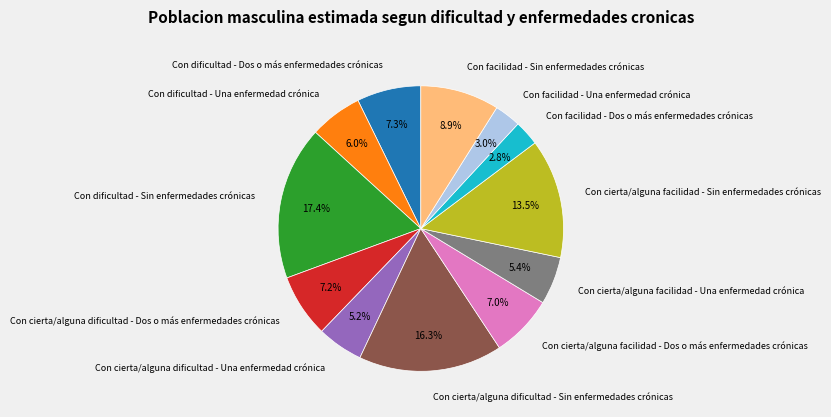

To the nearest percent, what is the average slice percentage?

8%